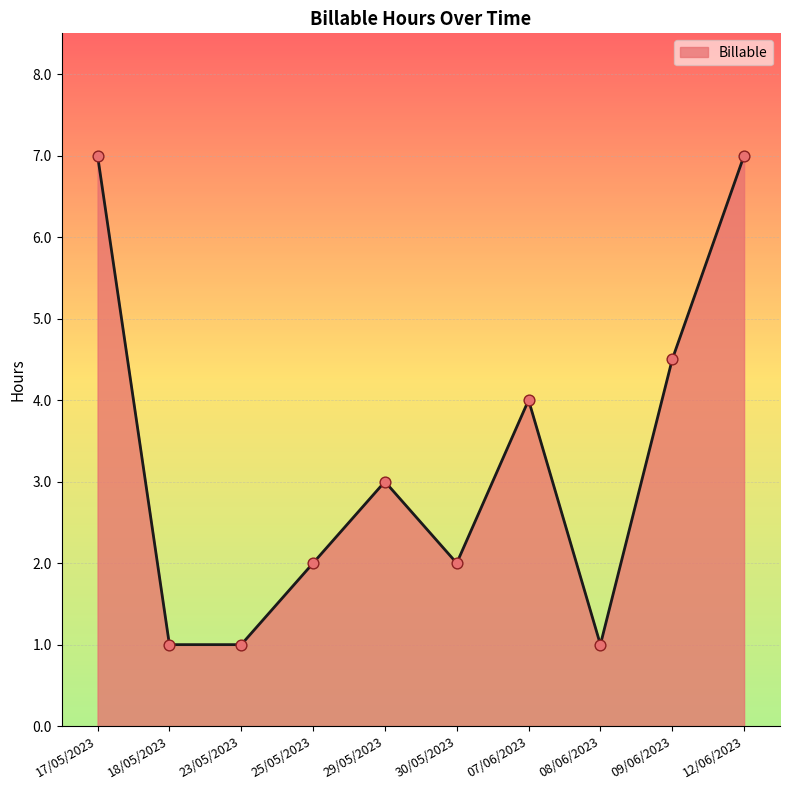

What is the change in value from 07/06/2023 to 08/06/2023?

-3.0